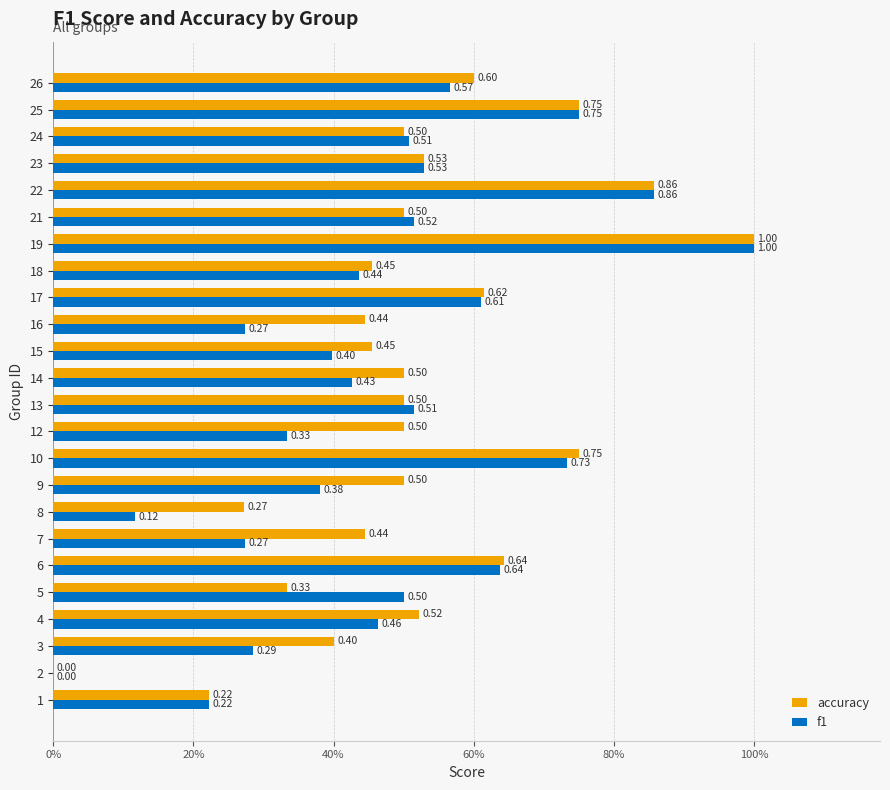

What are all the series names shown in the legend?

accuracy, f1